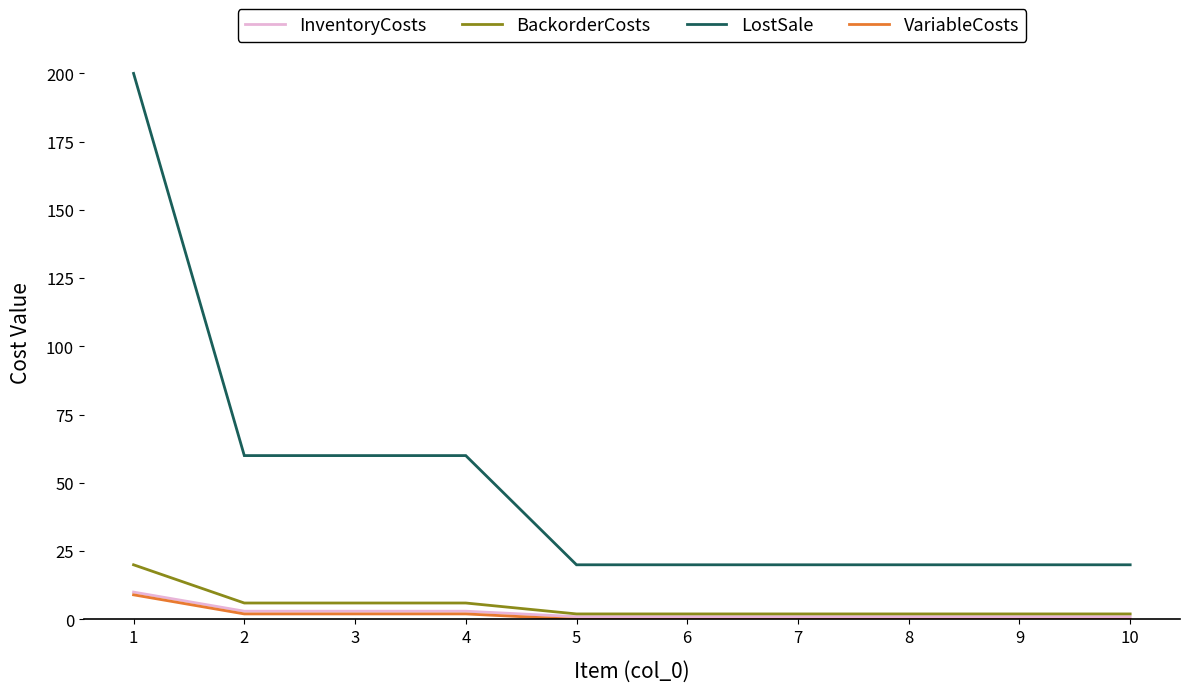

True or false: VariableCosts and BackorderCosts cross at least once.

False